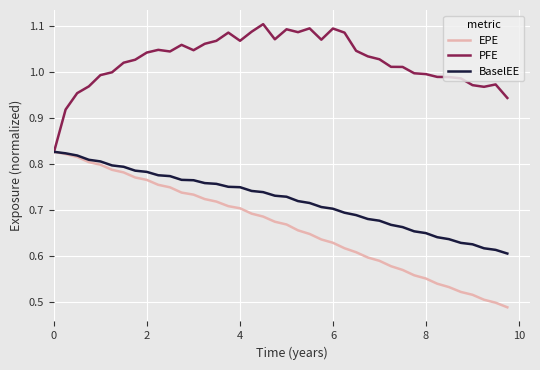

List the series in order of their overall mean, lowest first.

EPE, BaselEE, PFE